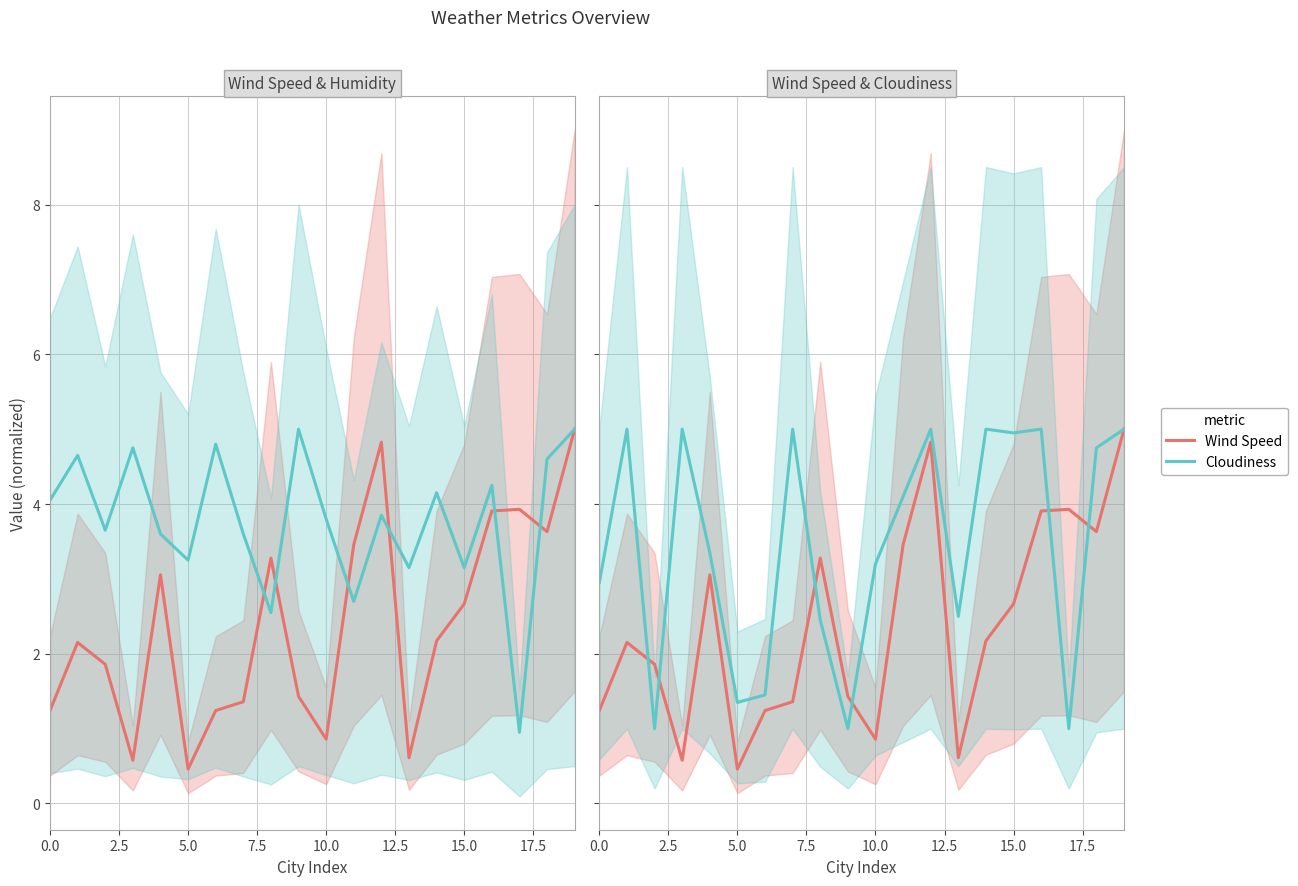

How many times do Cloudiness and Humidity cross each other?

9